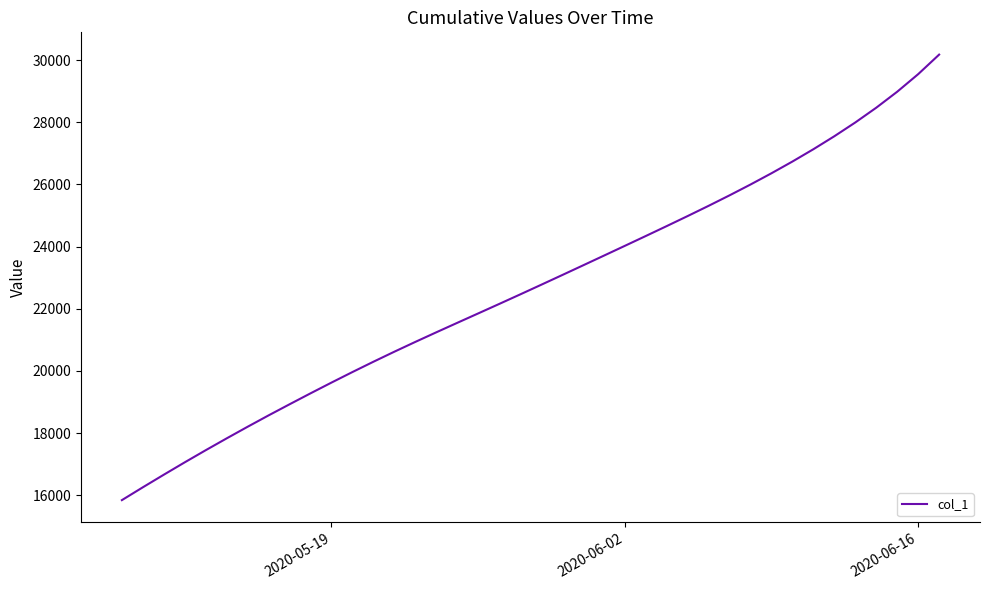

What is the difference between the maximum and minimum values?

14335.6